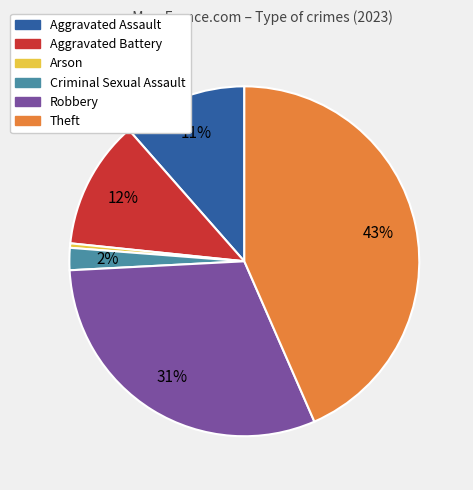

Does Robbery account for over 50% of the chart?

No